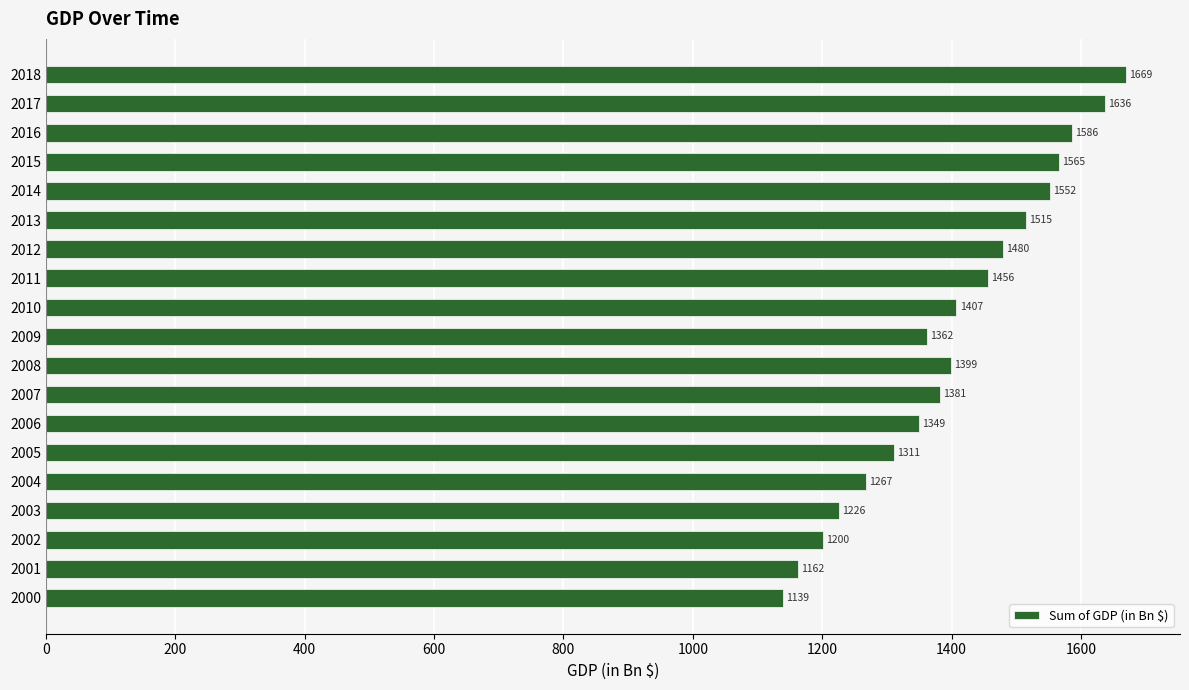

Between 2004 and 2003, which is larger?

2004